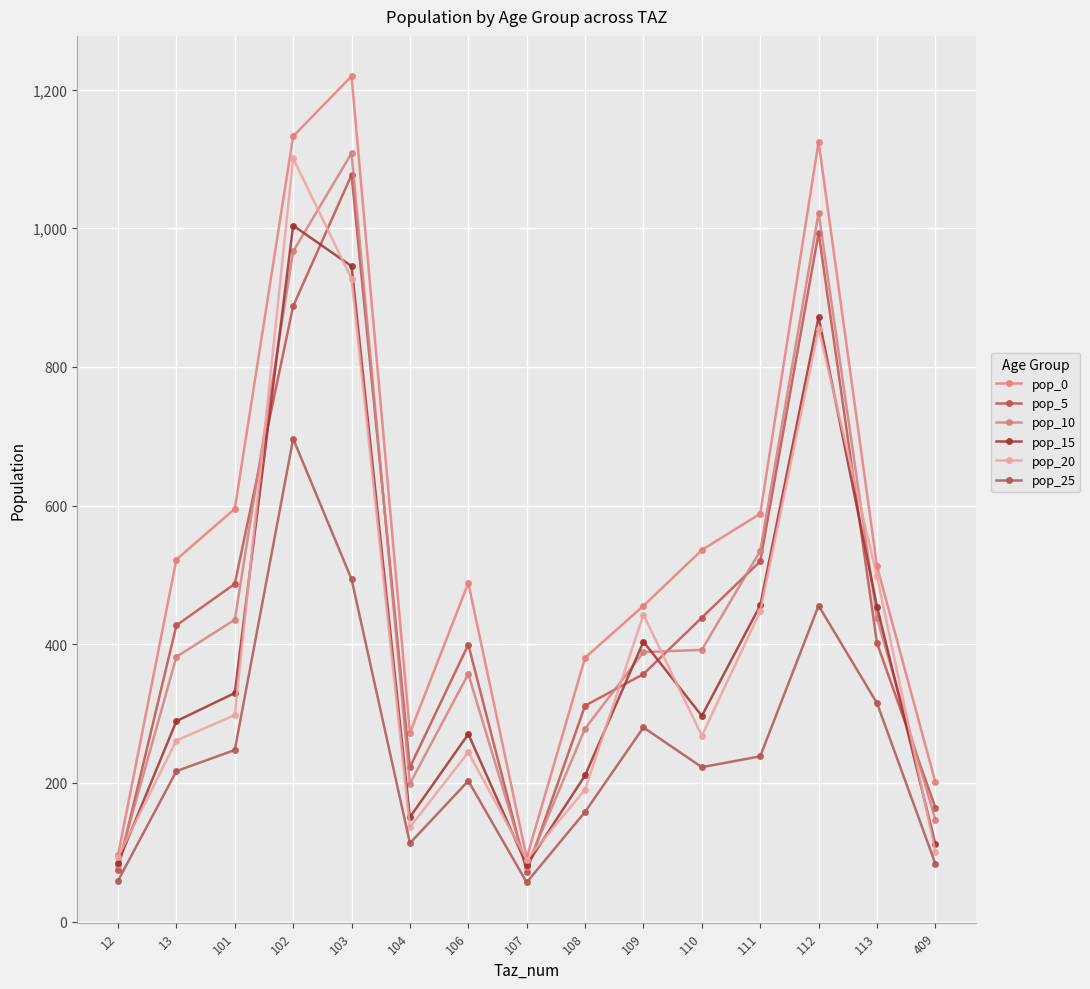

Reading left to right, transcribe all the data shown in this chart.

pop_0: 12=95.7	13=522.1	101=595.4	102=1132.6	103=1219.3	104=272.0	106=488.3	107=91.9	108=380.5	109=455.4	110=535.9	111=588.2	112=1124.8	113=512.5	409=200.9
pop_5: 12=75.0	13=427.2	101=487.1	102=887.6	103=1076.9	104=222.5	106=399.4	107=72.0	108=311.3	109=356.9	110=438.4	111=519.5	112=993.5	113=401.7	409=164.4
pop_10: 12=81.7	13=381.8	101=435.3	102=966.6	103=1108.2	104=198.9	106=357.0	107=78.4	108=278.2	109=388.6	110=391.8	111=534.6	112=1022.3	113=437.4	409=146.9
pop_15: 12=84.8	13=289.1	101=329.6	102=1003.9	103=945.3	104=150.6	106=270.3	107=81.4	108=210.7	109=403.6	110=296.7	111=456.0	112=872.0	113=454.3	409=111.2
pop_20: 12=93.0	13=261.1	101=297.7	102=1100.7	103=927.1	104=136.0	106=244.2	107=89.3	108=190.3	109=442.6	110=268.0	111=447.2	112=855.2	113=498.1	409=100.5
pop_25: 12=58.9	13=217.0	101=247.4	102=696.3	103=493.9	104=113.0	106=202.9	107=56.5	108=158.1	109=279.9	110=222.7	111=238.3	112=455.6	113=315.1	409=83.5